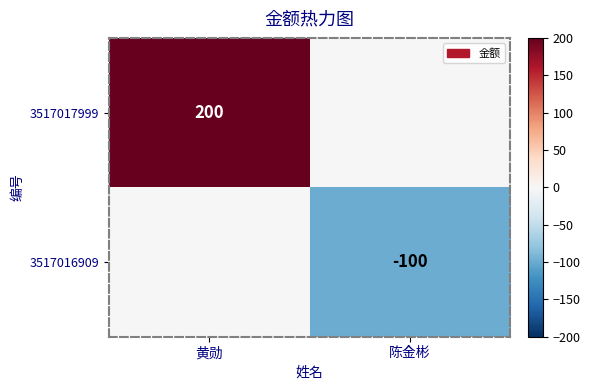

The value of 3517017999 at 黄勋 is 77. True or false?

False